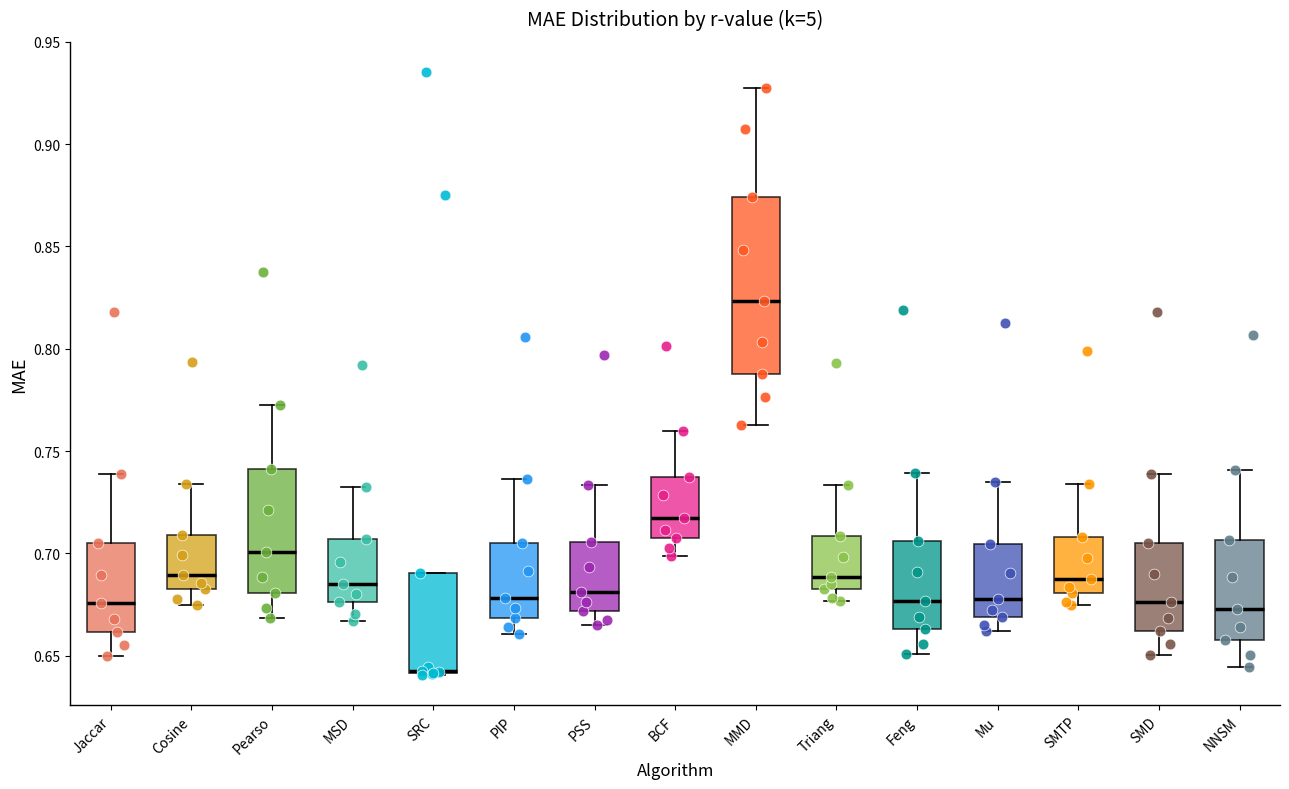

Reading left to right, read every box against the y-axis: the position of its median line, the range the box covers, and the ends of its whiskers. The values are not printed on the chart, so give them approximately, as read against the axis.

Jaccar: median 0.675, box 0.660 to 0.705, whiskers 0.650 to 0.740
Cosine: median 0.690, box 0.680 to 0.710, whiskers 0.675 to 0.735
Pearso: median 0.700, box 0.680 to 0.740, whiskers 0.670 to 0.775
MSD: median 0.685, box 0.675 to 0.705, whiskers 0.665 to 0.730
SRC: median 0.640 (drawn on the box's lower edge), box 0.640 to 0.690, whiskers 0.640 to 0.690
PIP: median 0.680, box 0.670 to 0.705, whiskers 0.660 to 0.735
PSS: median 0.680, box 0.670 to 0.705, whiskers 0.665 to 0.735
BCF: median 0.715, box 0.710 to 0.740, whiskers 0.700 to 0.760
MMD: median 0.825, box 0.790 to 0.875, whiskers 0.765 to 0.930
Triang: median 0.690, box 0.685 to 0.710, whiskers 0.675 to 0.735
Feng: median 0.675, box 0.665 to 0.705, whiskers 0.650 to 0.740
Mu: median 0.680, box 0.670 to 0.705, whiskers 0.660 to 0.735
SMTP: median 0.685, box 0.680 to 0.710, whiskers 0.675 to 0.735
SMD: median 0.675, box 0.660 to 0.705, whiskers 0.650 to 0.740
NNSM: median 0.675, box 0.660 to 0.705, whiskers 0.645 to 0.740